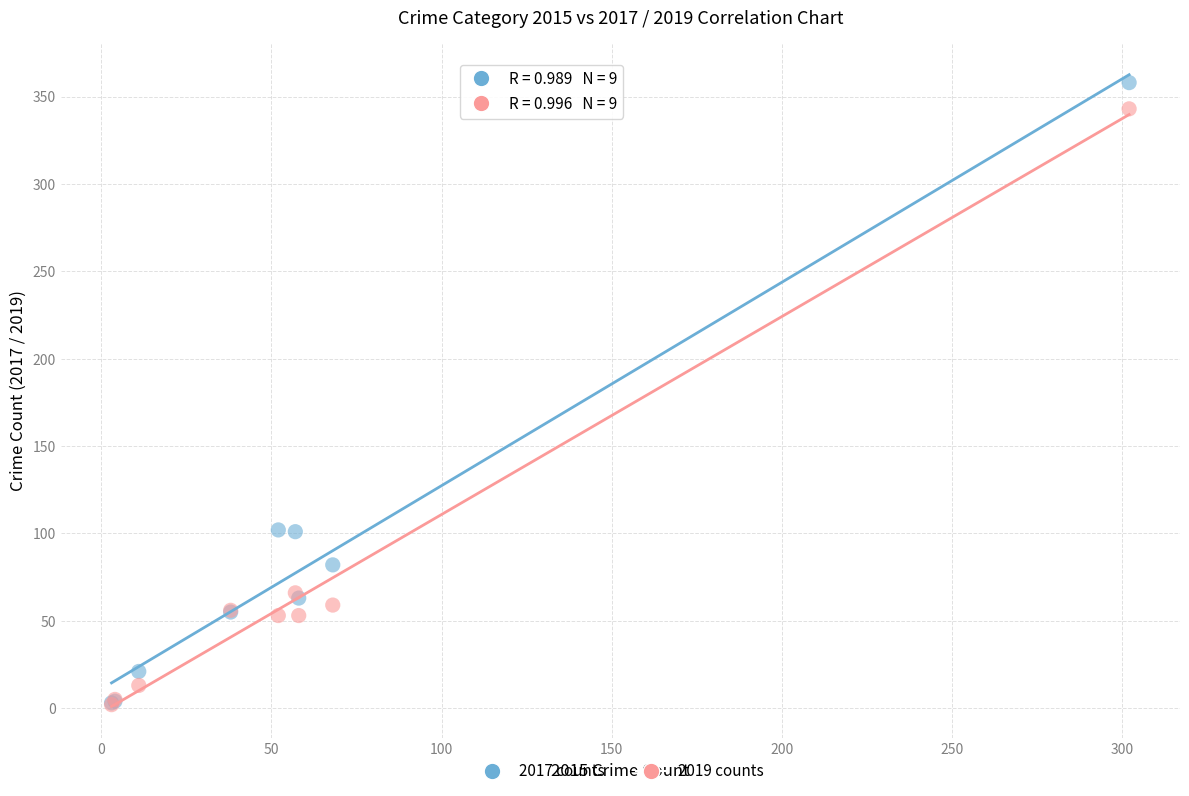

Which series has the widest spread of Y values?

2017 counts